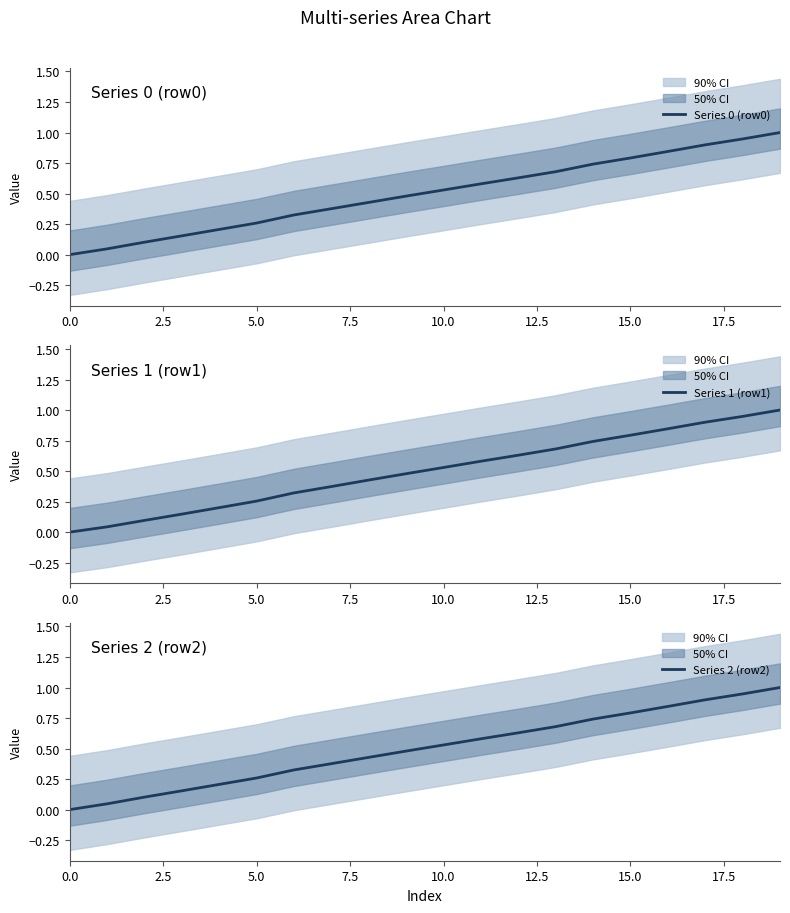

At 14, list the series in order from smallest to largest.

Series 0 (row0), Series 2 (row2), Series 1 (row1)